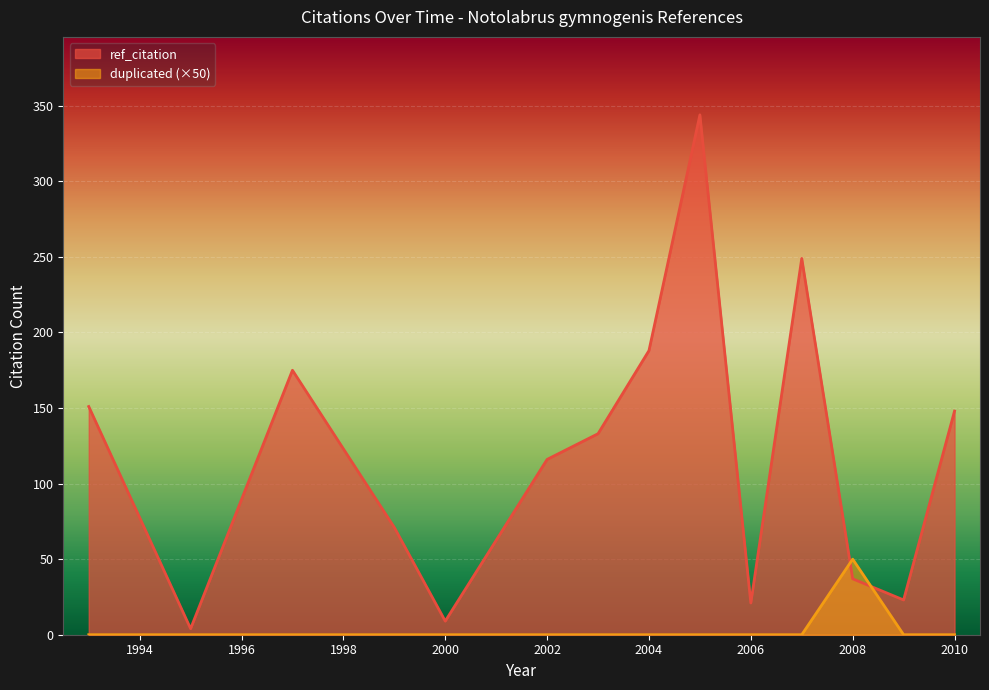

Rank the series by their maximum value, from lowest to highest.

duplicated (×50), ref_citation